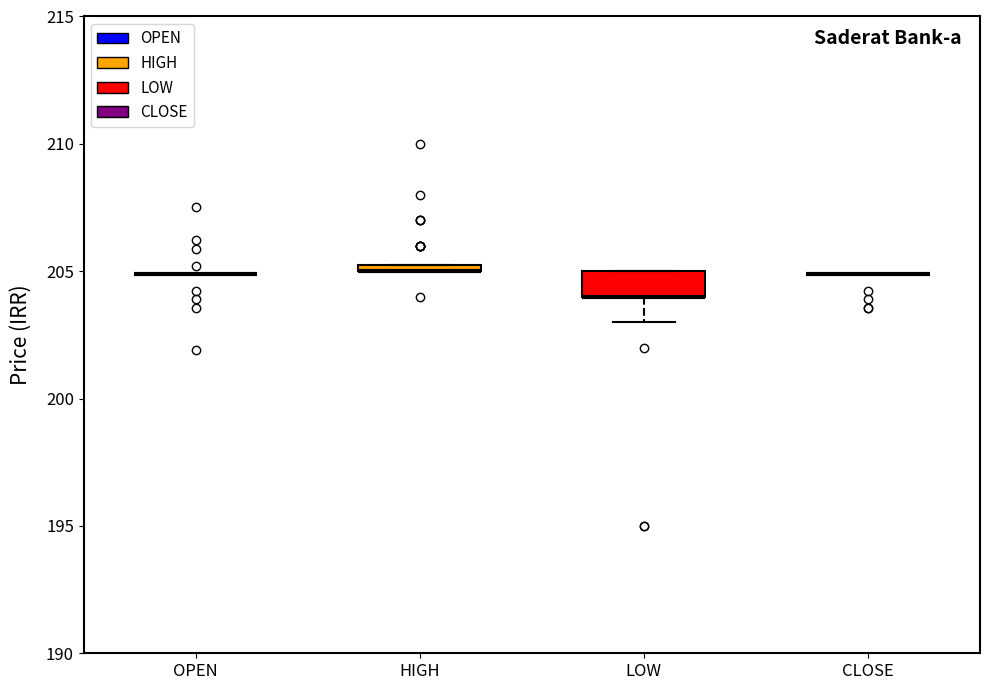

Which box is the tallest, from its lower edge to its upper edge?

LOW